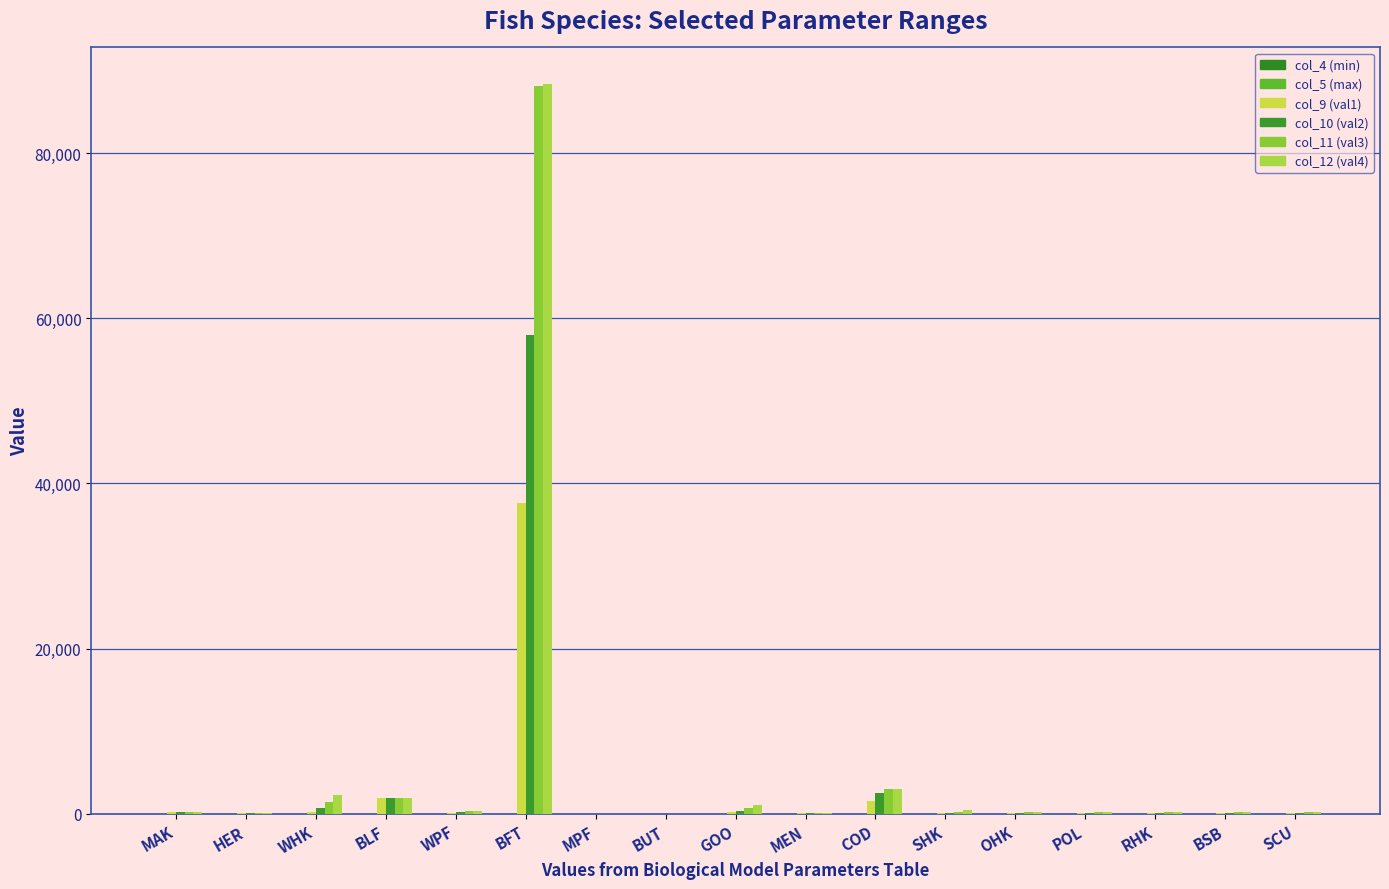

How many distinct data groups are displayed?

6